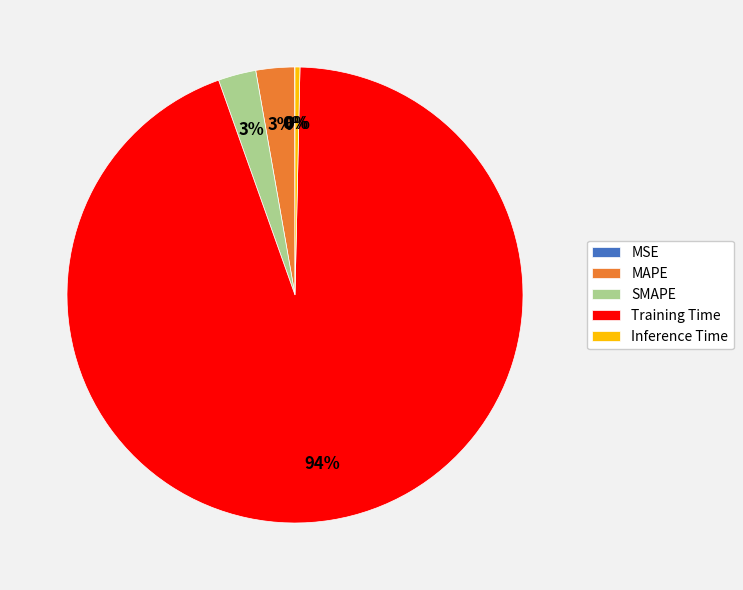

To the nearest percent, what is the average slice percentage?

20%